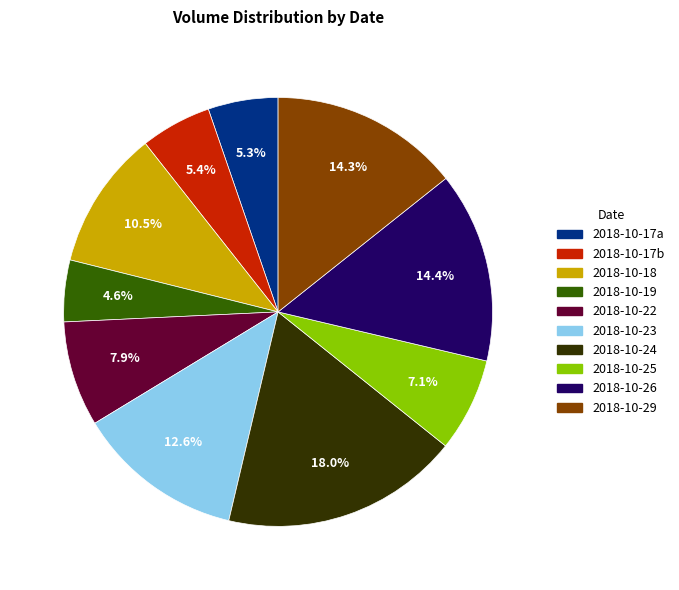

How many segments does this pie chart have?

10